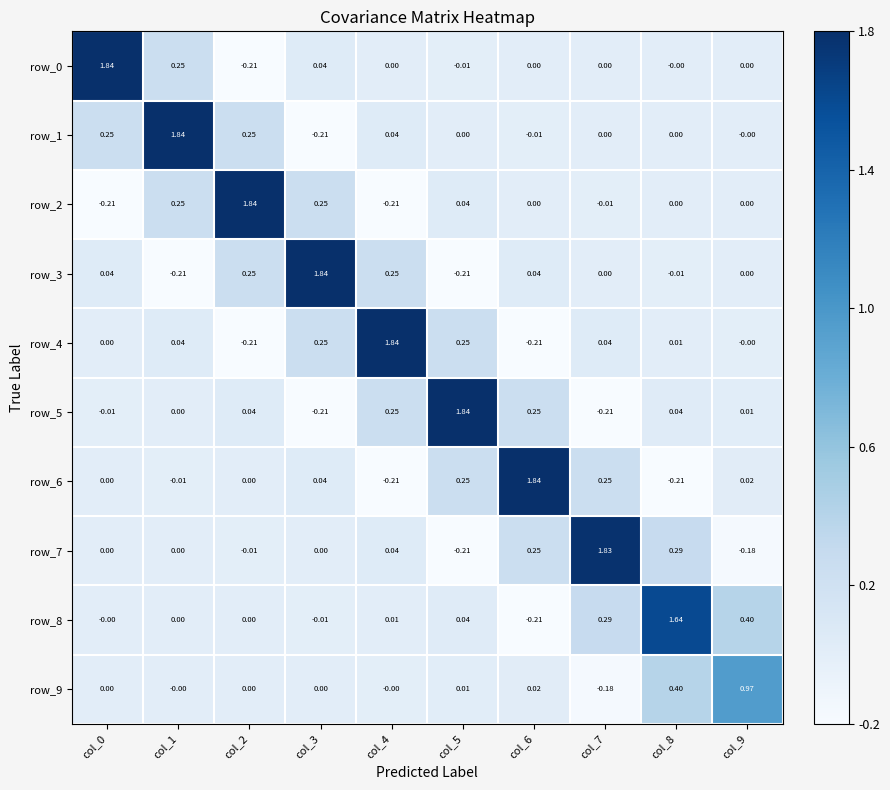

How many values in the row_5 series are below 0?

3